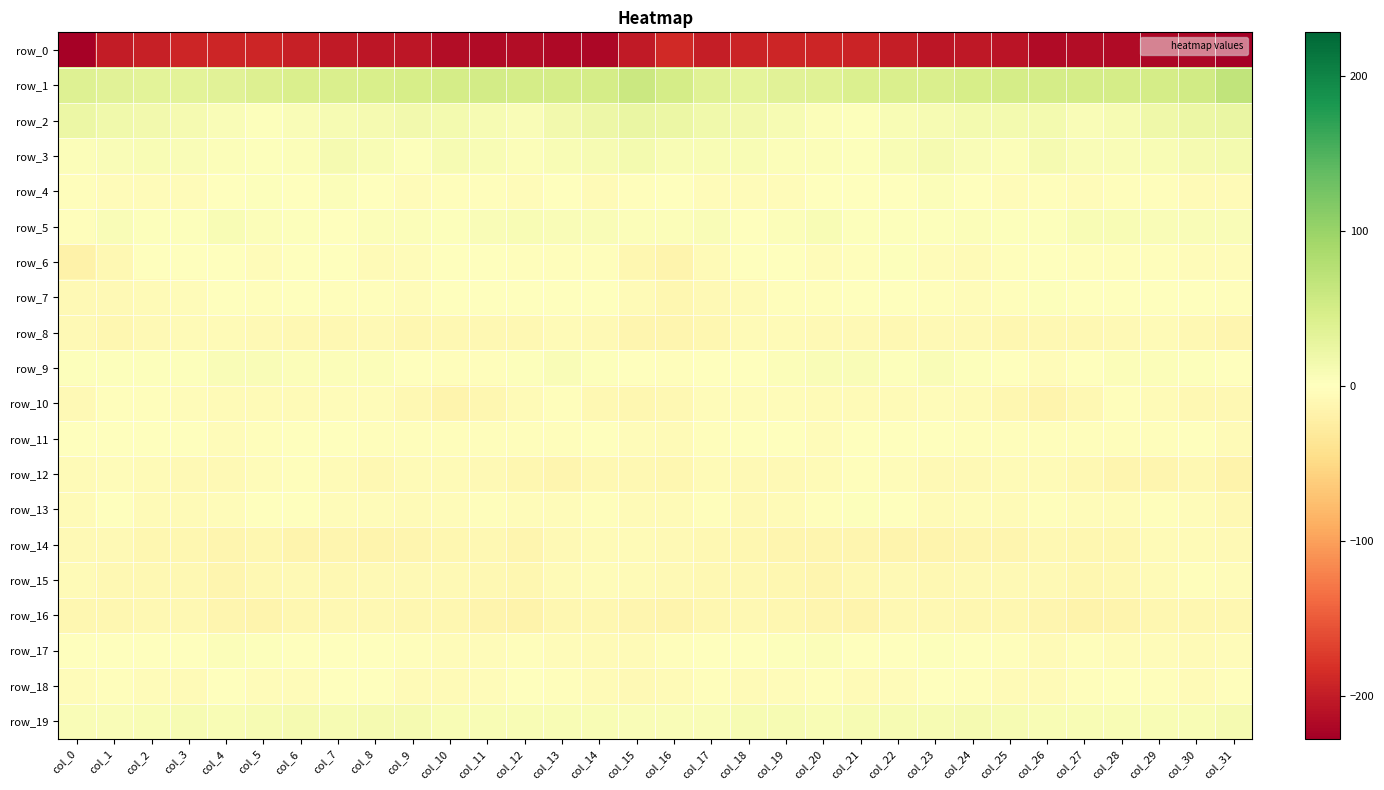

Between col_9 and col_26, which series saw the biggest shift?

row_0